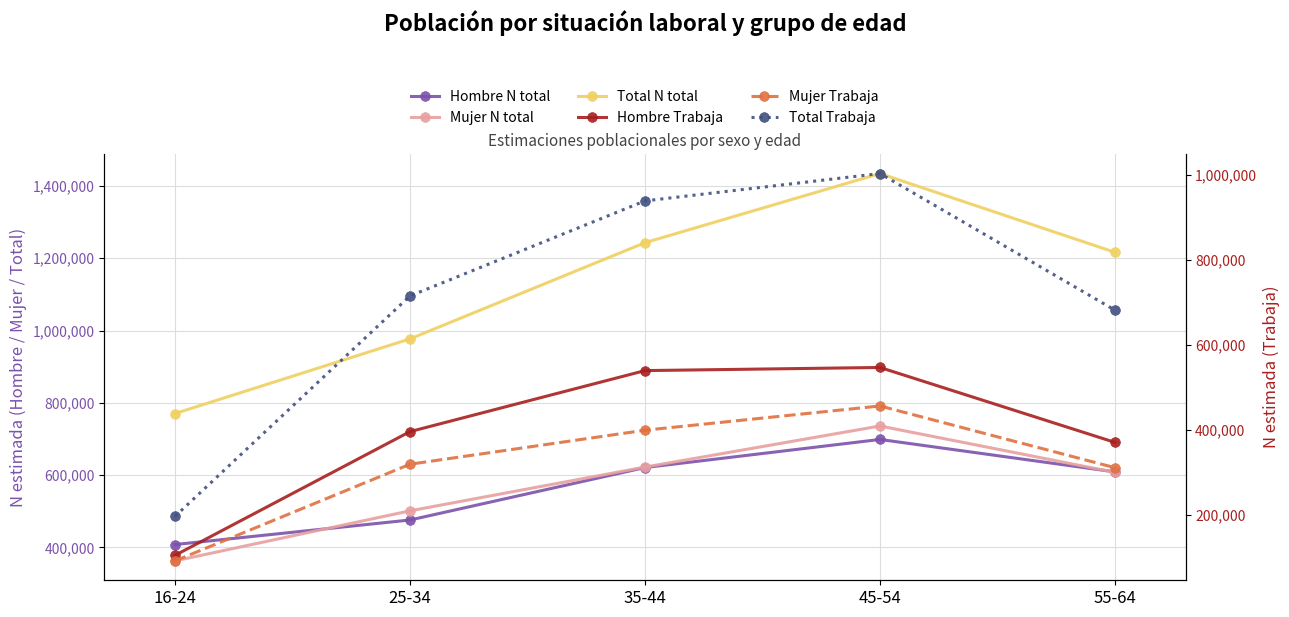

Does the chart display data point markers on the line(s)?

Yes